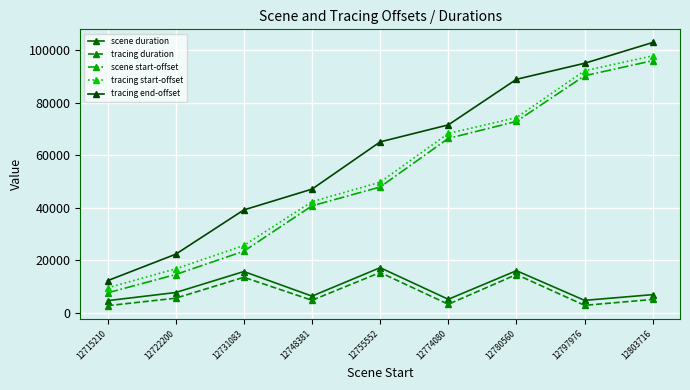

True or false: tracing start-offset and scene start-offset cross at least once.

False